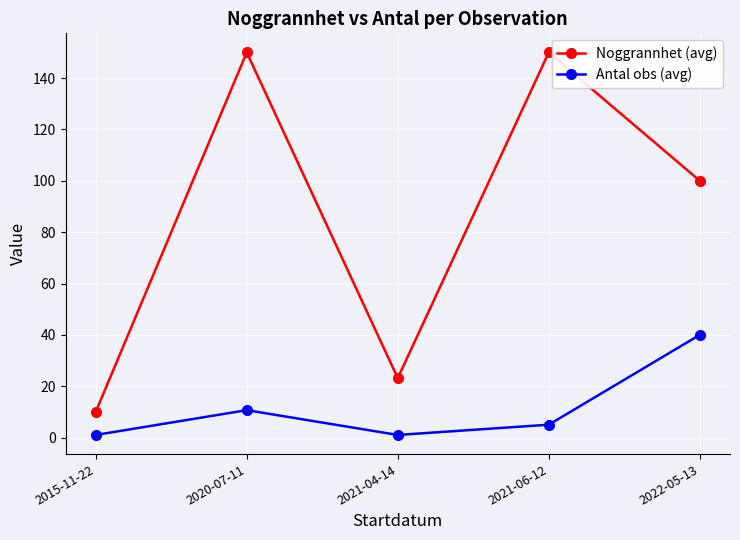

At which label is Noggrannhet (avg) closest to 80?

2022-05-13